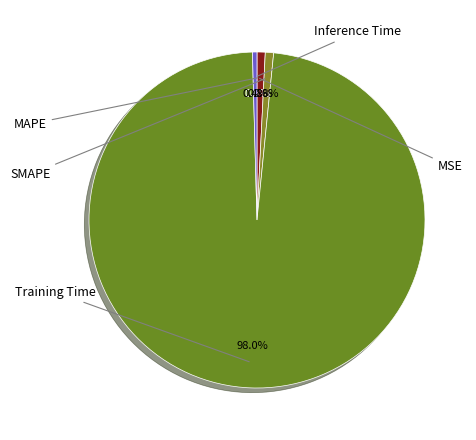

What percentage is the Training Time slice, to the nearest percent?

98%